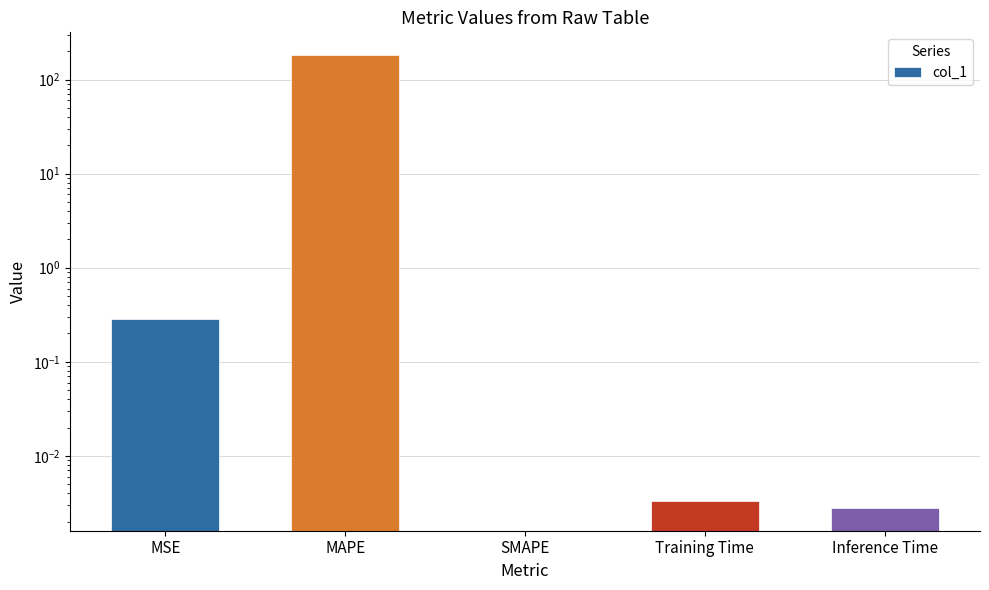

Reading left to right, list all the values displayed in this chart.

0.3	182.3	0.0	0.0	0.0